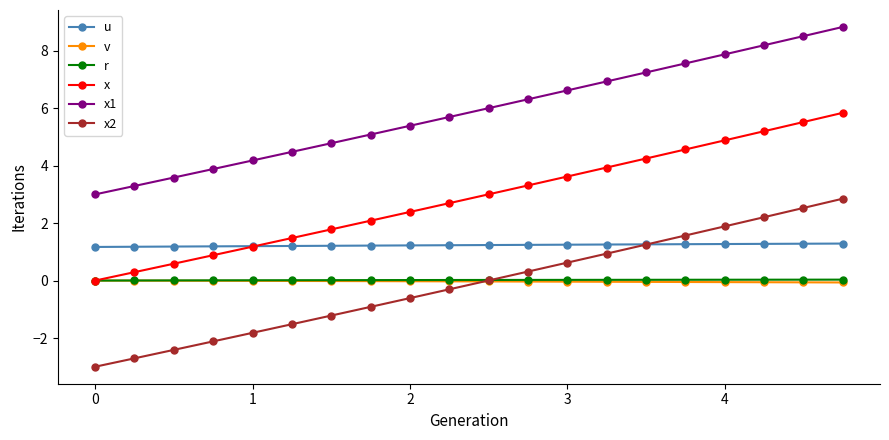

What is the highest value of the x2 series?

2.8